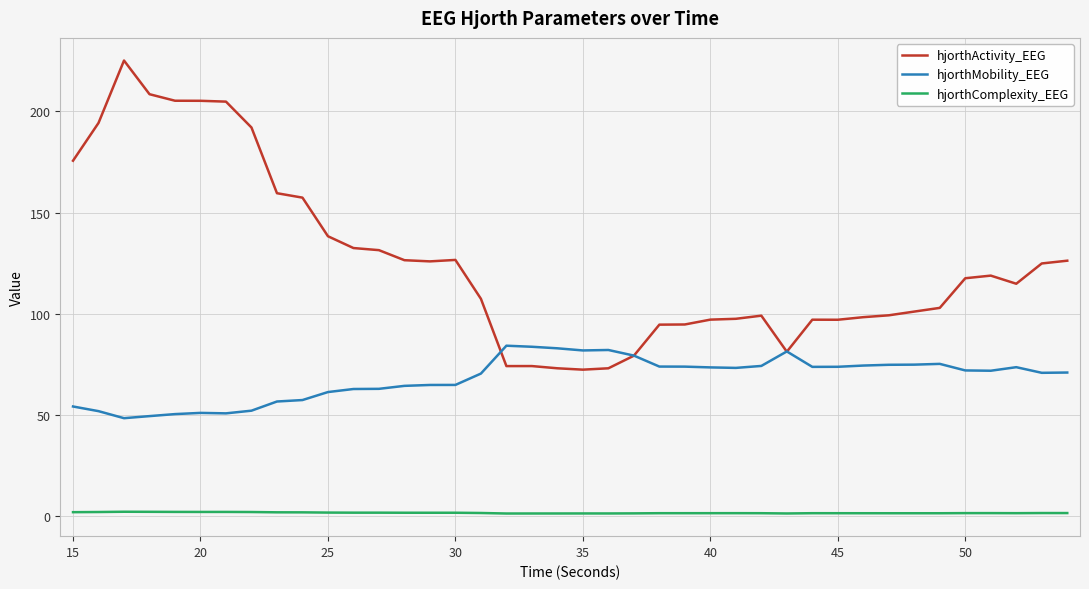

Which series has the largest total across all categories?

hjorthActivity_EEG